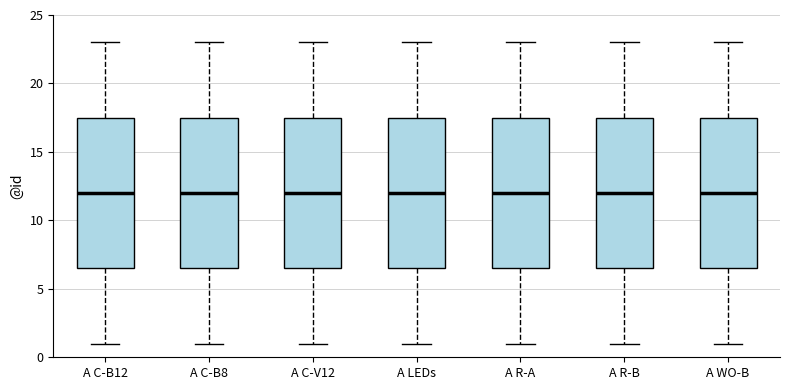

Reading left to right, transcribe this box plot: for each box, give where its median line is, the range the box spans, and where its two whiskers end, as read against the y-axis. The values are not printed on the chart, so give them approximately, as read against the axis.

A C-B12: median 12.0, box 6.5 to 17.5, whiskers 1.0 to 23.0
A C-B8: median 12.0, box 6.5 to 17.5, whiskers 1.0 to 23.0
A C-V12: median 12.0, box 6.5 to 17.5, whiskers 1.0 to 23.0
A LEDs: median 12.0, box 6.5 to 17.5, whiskers 1.0 to 23.0
A R-A: median 12.0, box 6.5 to 17.5, whiskers 1.0 to 23.0
A R-B: median 12.0, box 6.5 to 17.5, whiskers 1.0 to 23.0
A WO-B: median 12.0, box 6.5 to 17.5, whiskers 1.0 to 23.0